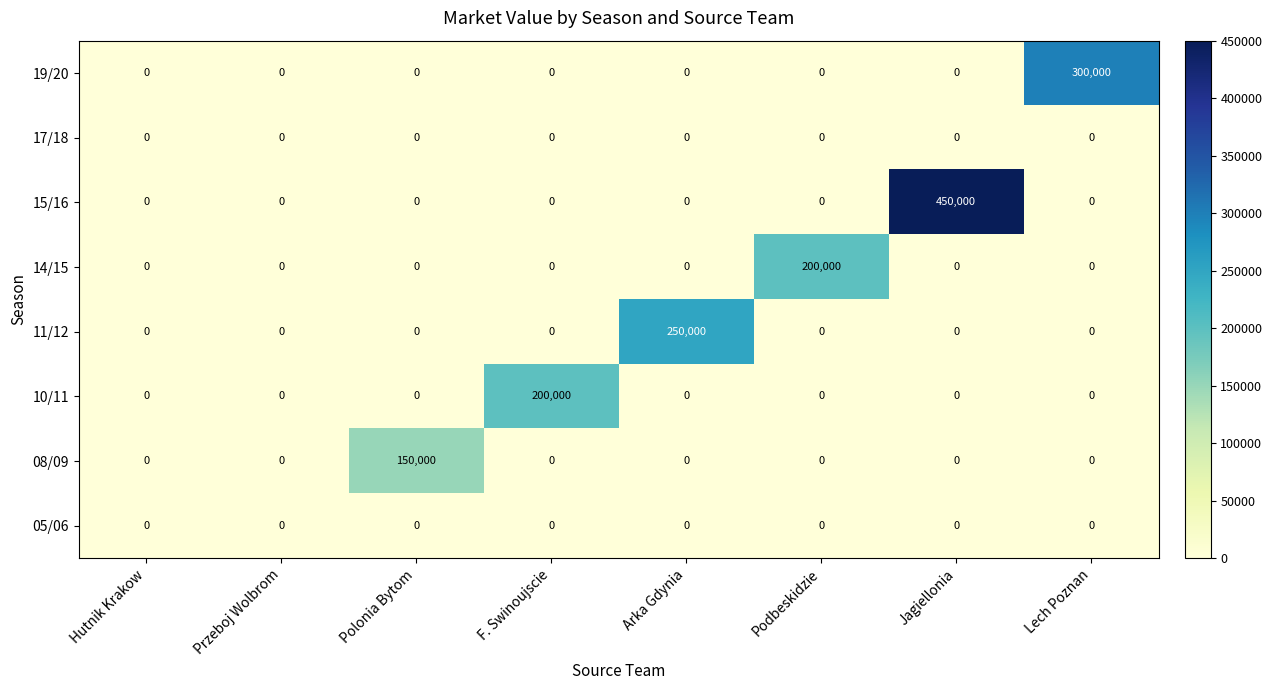

At which category does the chart reach its peak across all series?

Jagiellonia